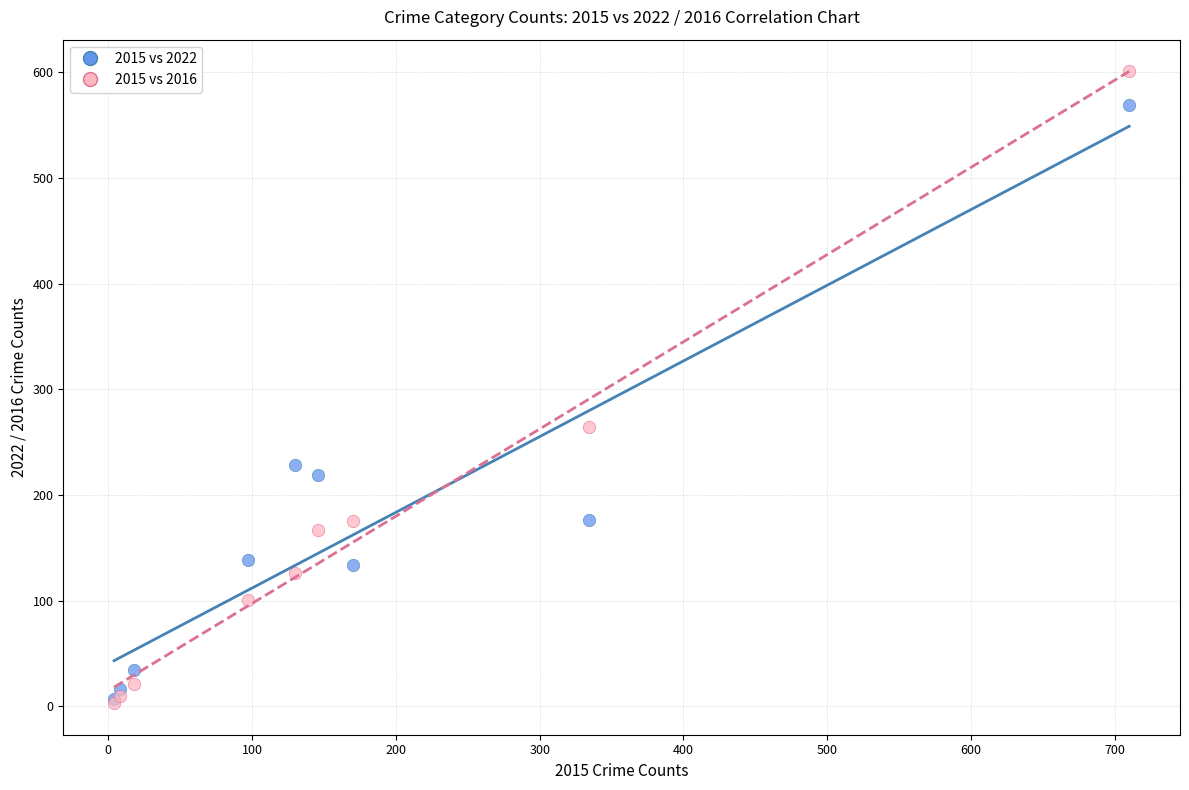

In the 2015 vs 2022 series, what Y value is closest to 288?

228